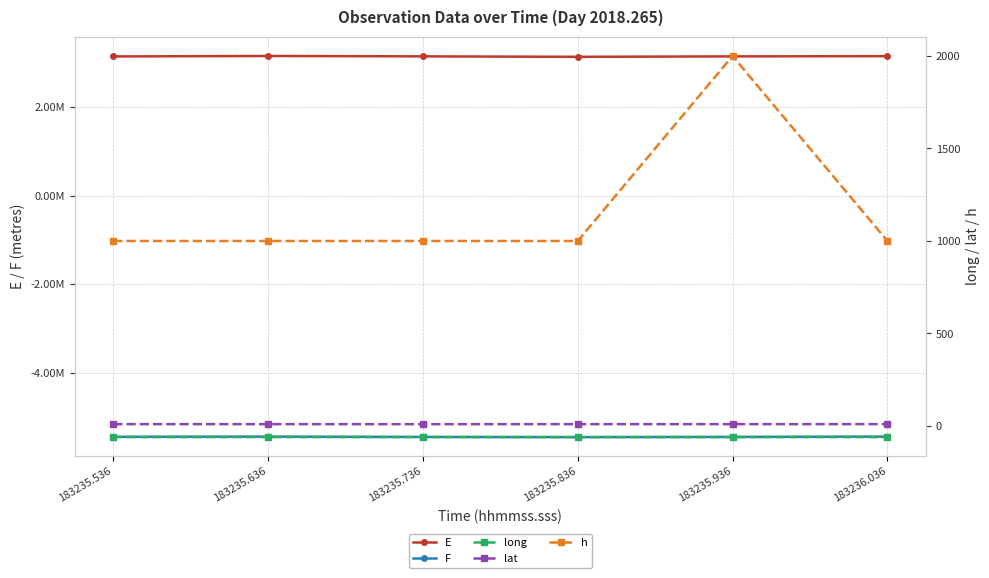

What is the average value of the E series?

3142405.4